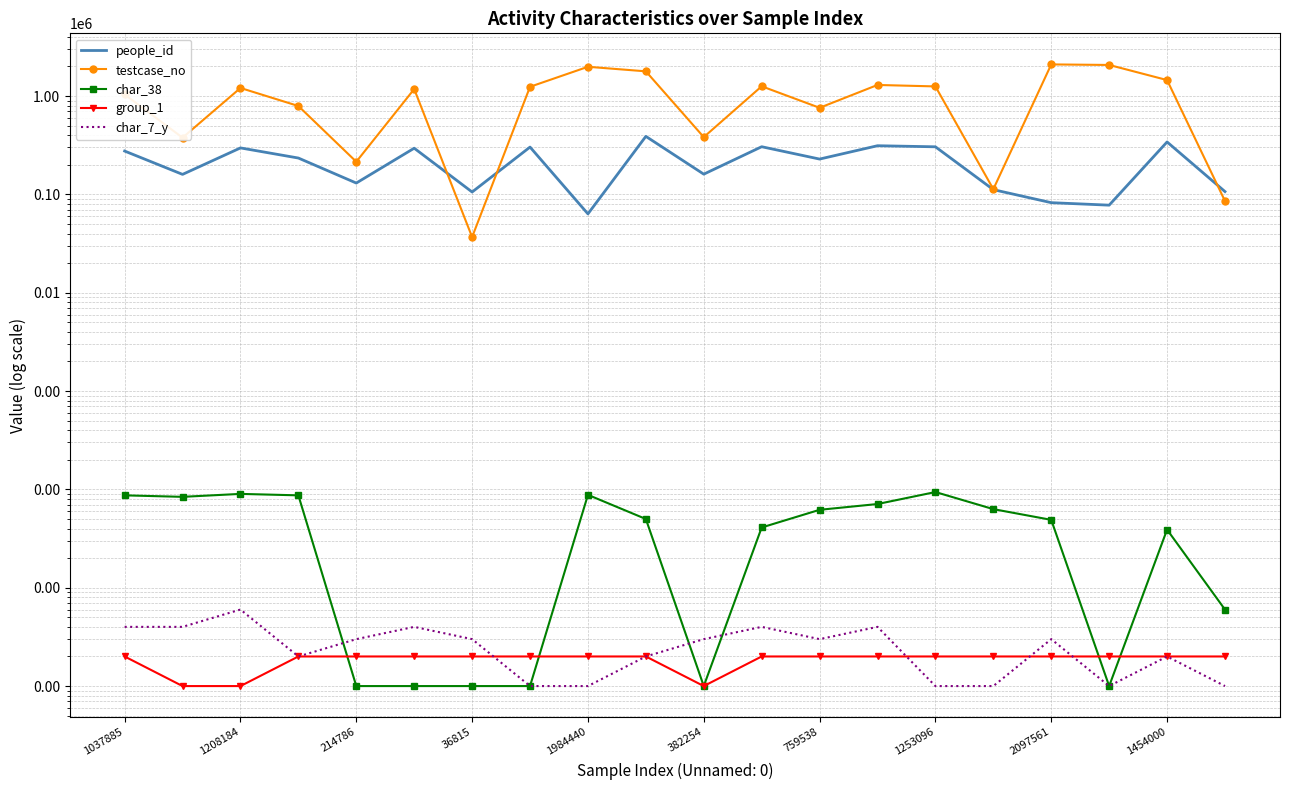

What value does the char_38 series have at 1454000?

39